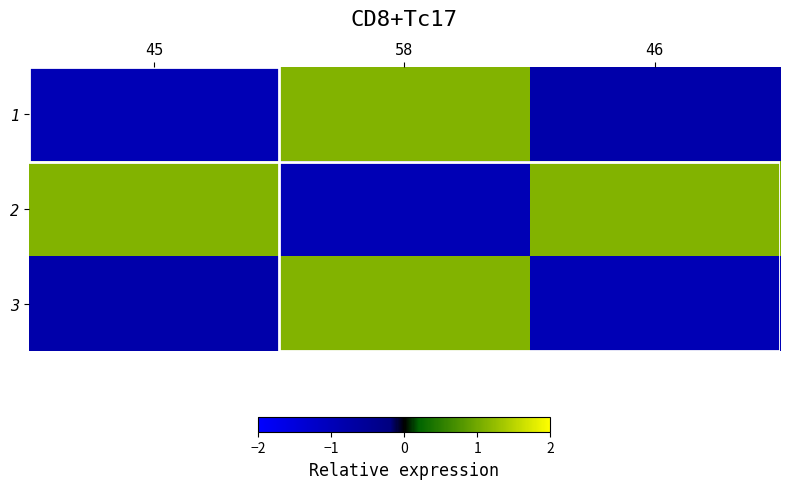

Reading left to right, transcribe all the data shown in this chart.

1: 45=-1.0	58=1.1	46=-0.8
2: 45=1.1	58=-1.0	46=1.1
3: 45=-0.8	58=1.1	46=-1.0